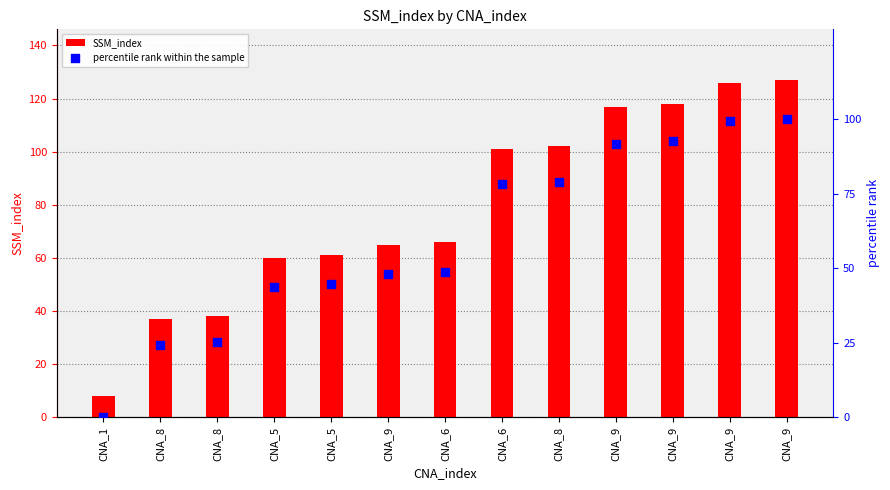

Which series has the widest spread of Y values?

SSM_index